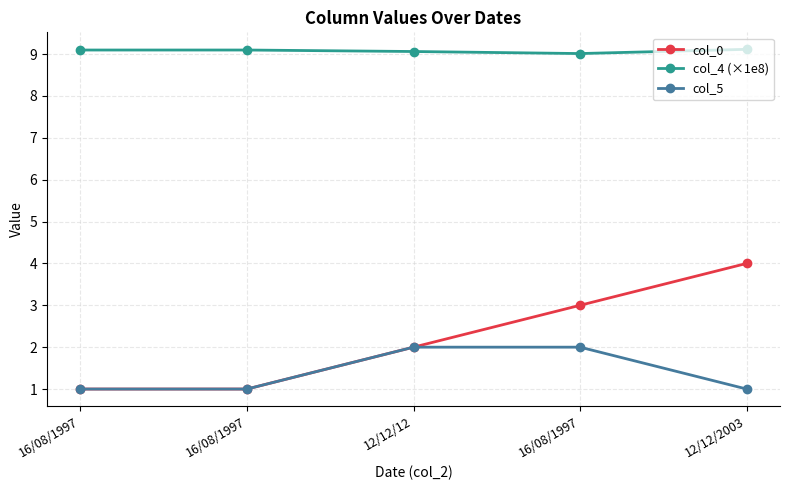

Reading right to left, list all the values displayed in this chart.

col_0: 4.0	3.0	2.0	1.0	1.0
col_4 (×1e8): 9.1	9.0	9.1	9.1	9.1
col_5: 1.0	2.0	2.0	1.0	1.0